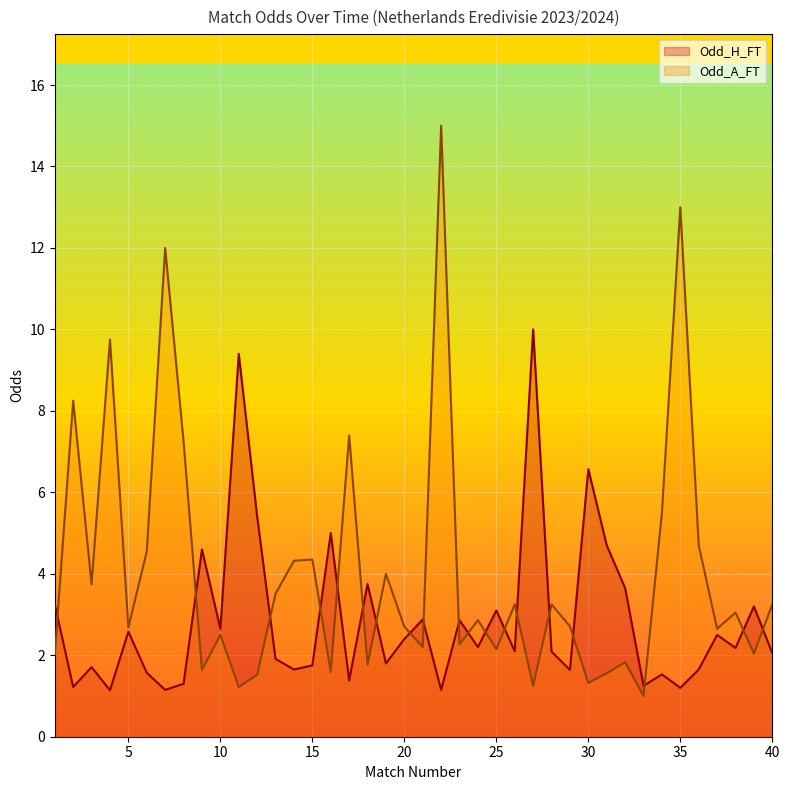

Which category has the lowest value in the Odd_H_FT series?

4